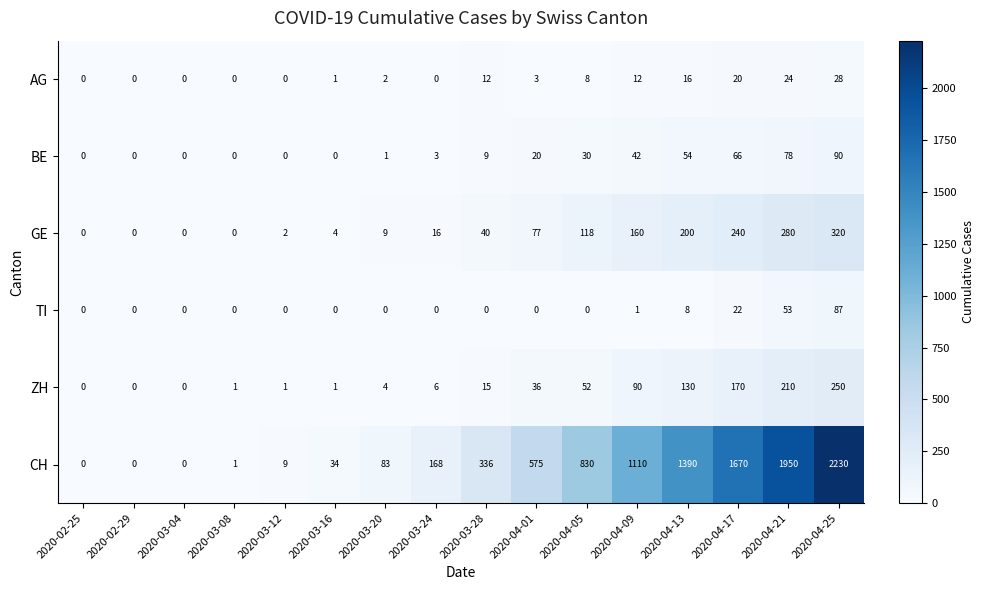

What value does the GE series have at 2020-04-05, to the nearest 50?

100